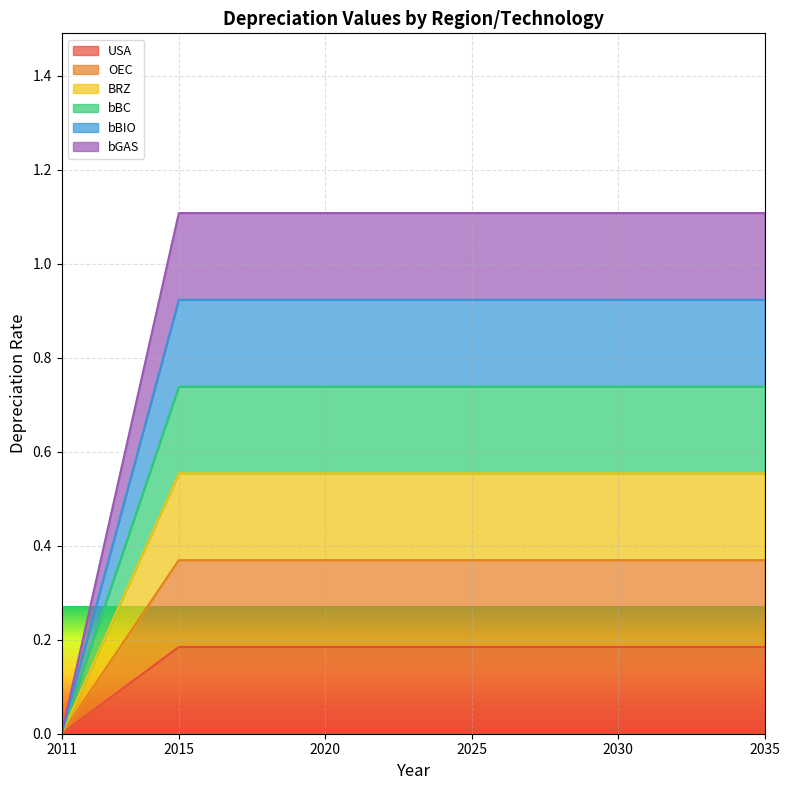

Does the chart display data point markers on the line(s)?

No